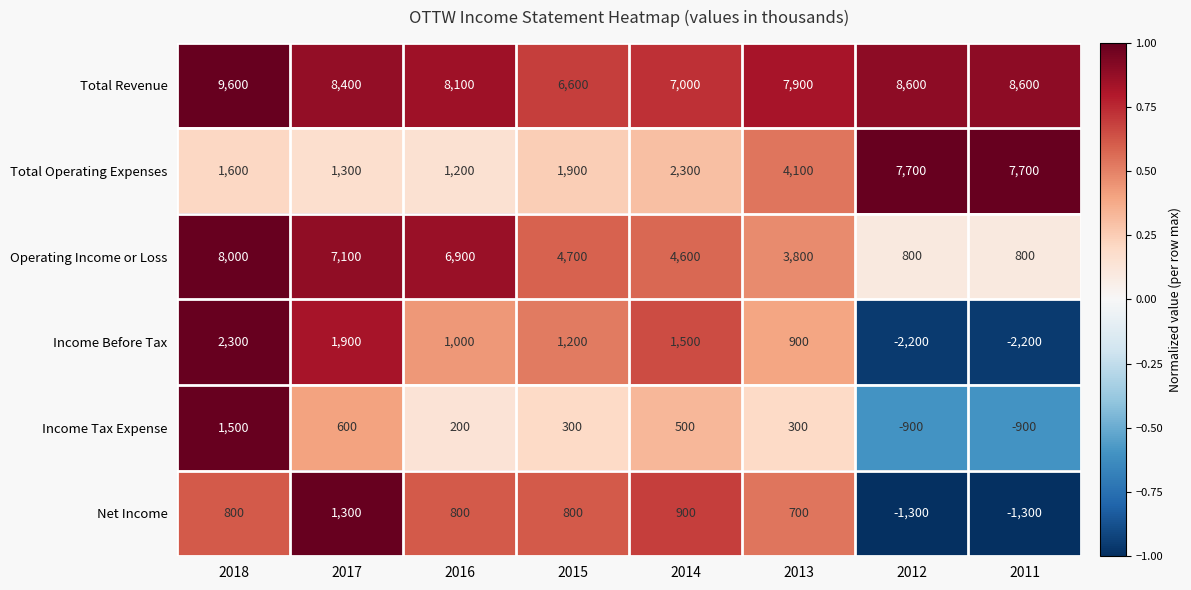

The value of Income Before Tax at 2015 is 1200. True or false?

True